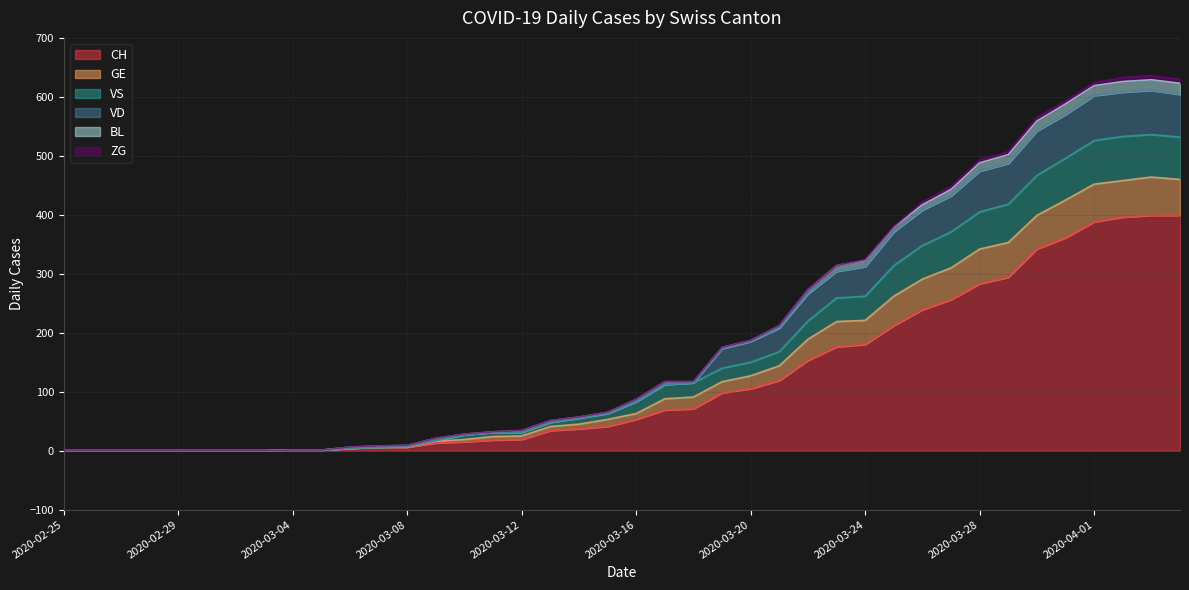

Where is the first local maximum for GE?

2020-04-03